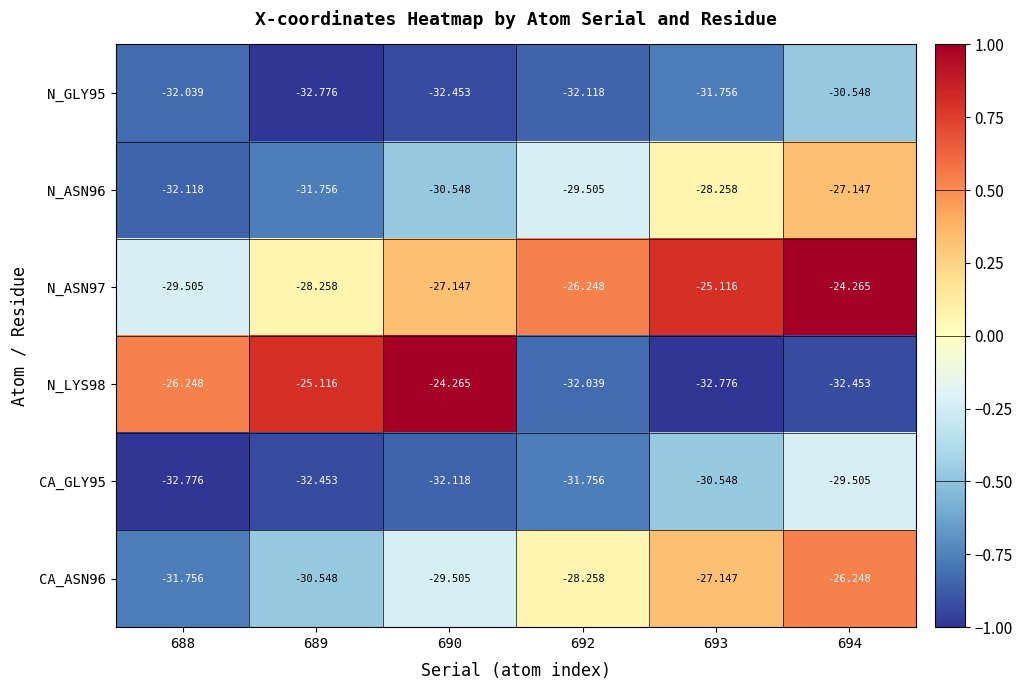

Is the value of N_ASN96 at 689 greater than the value of CA_ASN96 at 693?

No